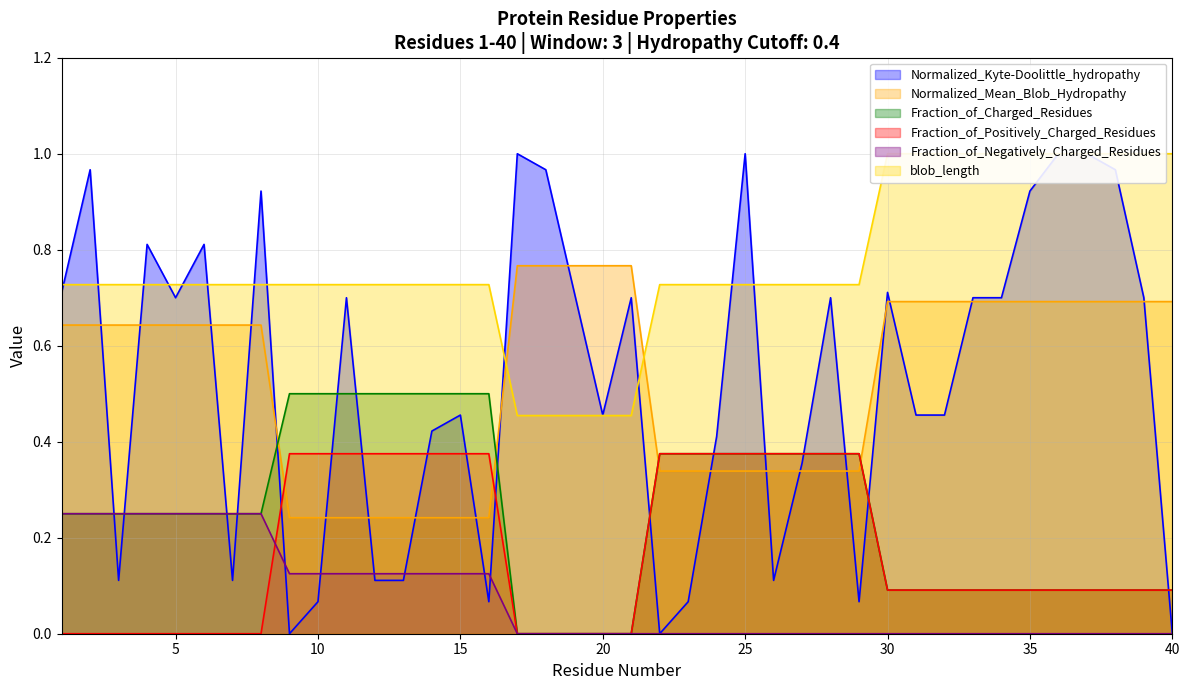

Which series has the largest total across all categories?

blob_length